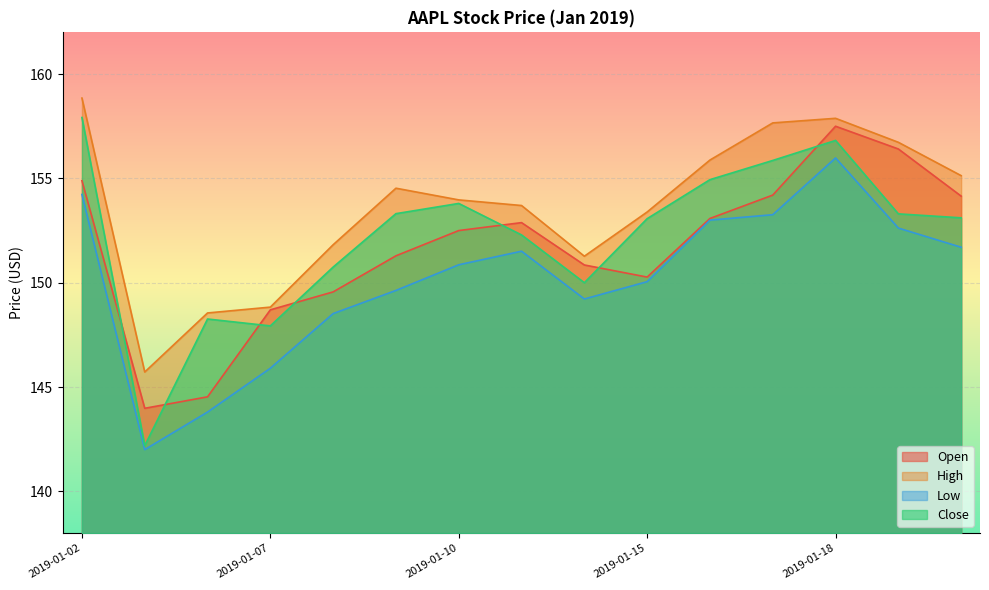

True or false: Low and Close intersect in this chart.

False